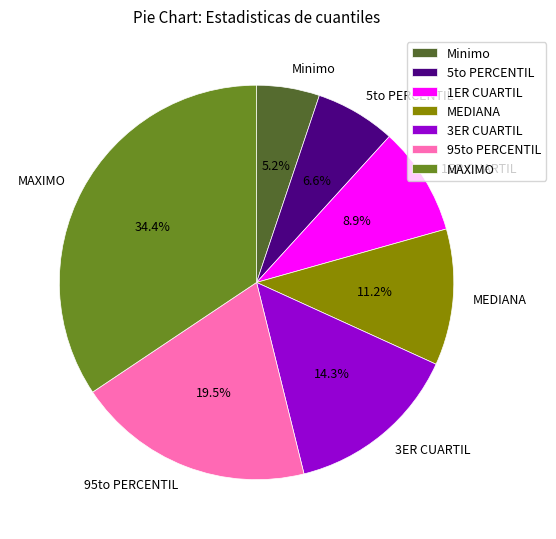

Which category has the biggest portion of the pie?

MAXIMO